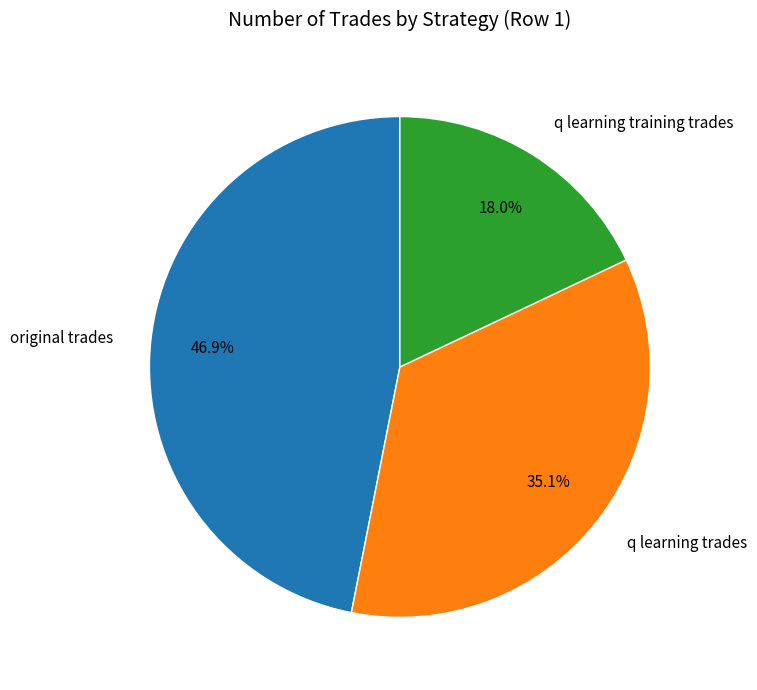

True or false: original trades accounts for 47% of the total.

True